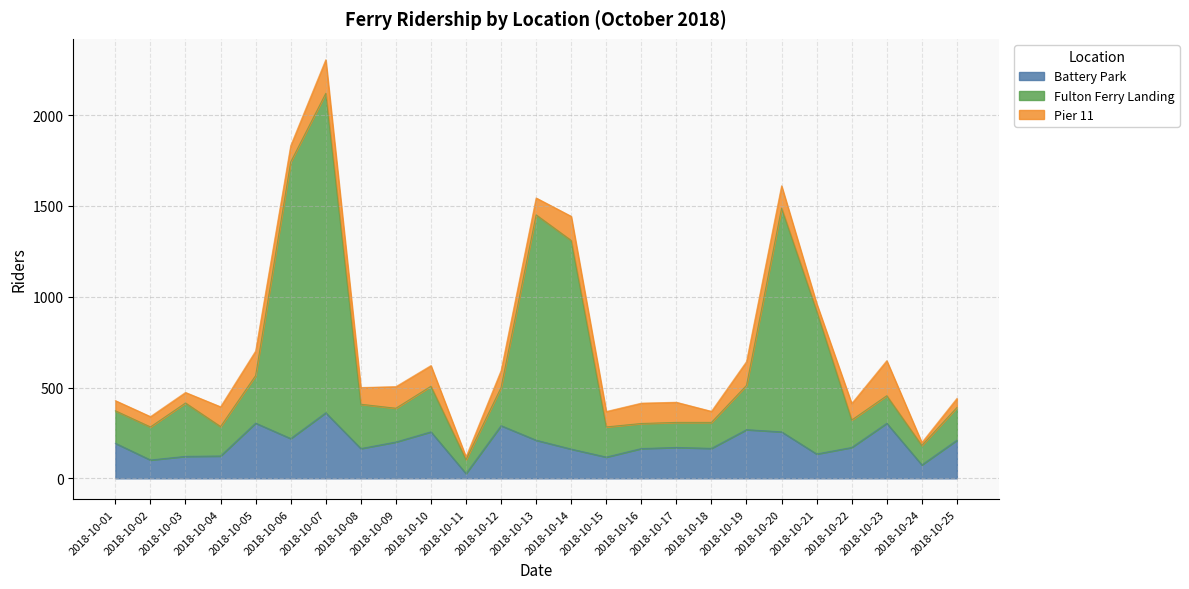

How many lines are shown in the chart?

3